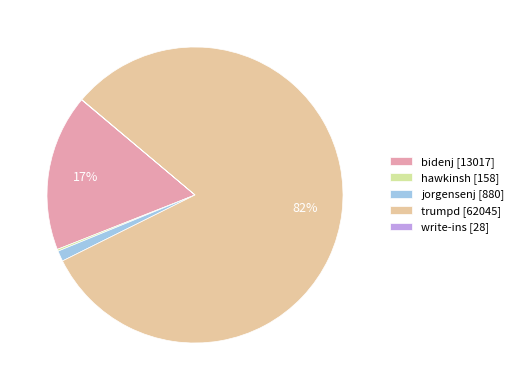

Does any single category account for the majority?

Yes